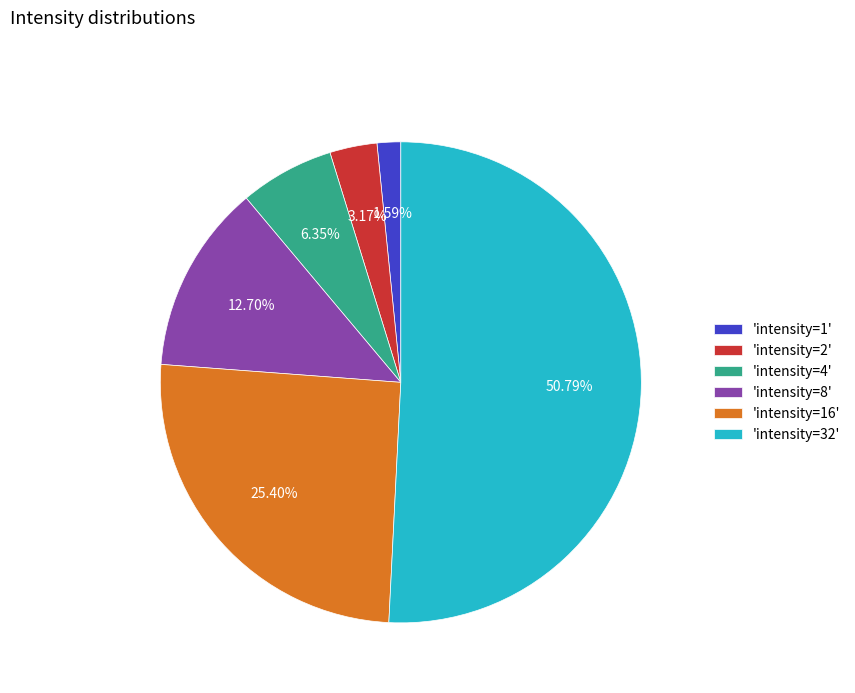

Rank the categories by value from highest to lowest.

'intensity=32', 'intensity=16', 'intensity=8', 'intensity=4', 'intensity=2', 'intensity=1'